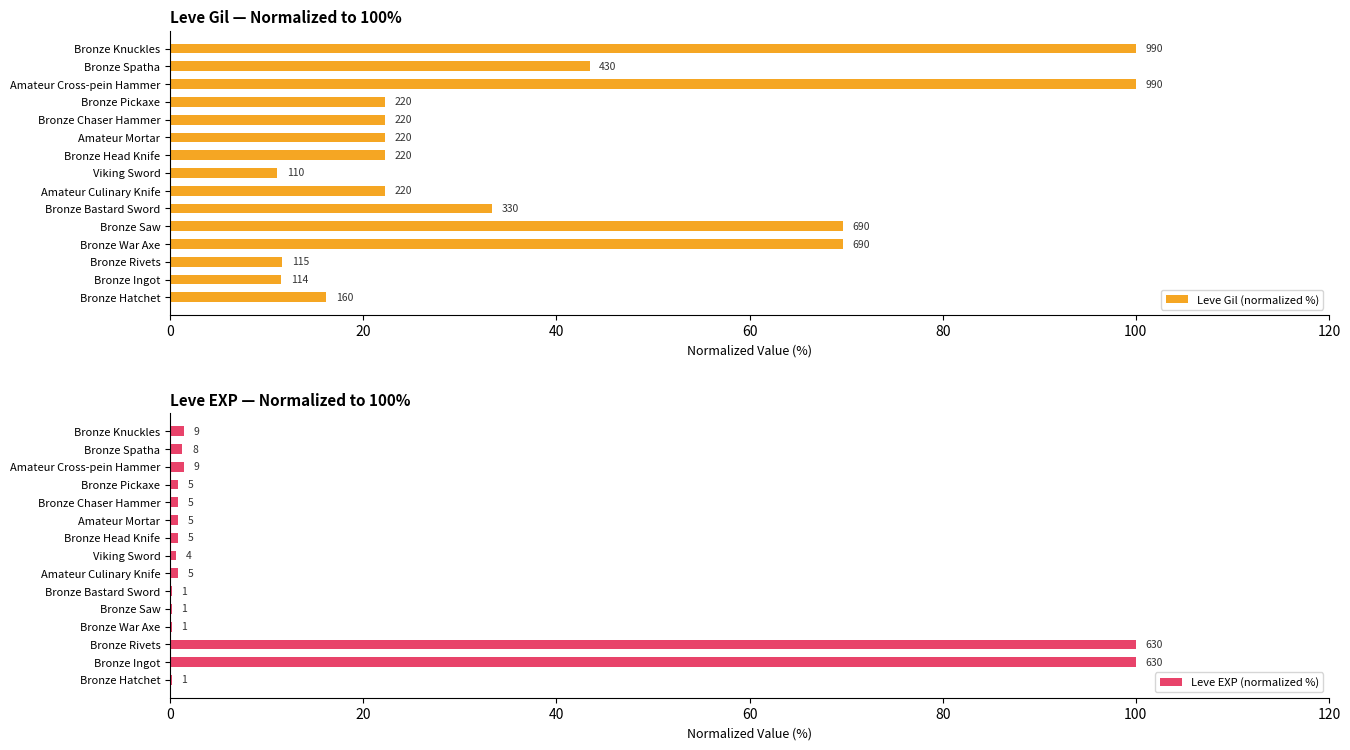

How many bars are there in each group?

2